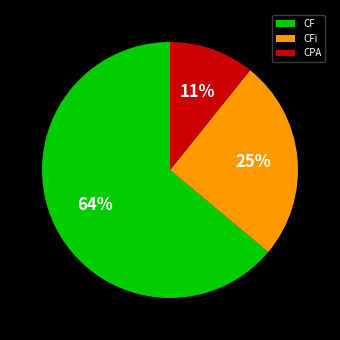

Rank the categories by value from lowest to highest.

CPA, CFi, CF